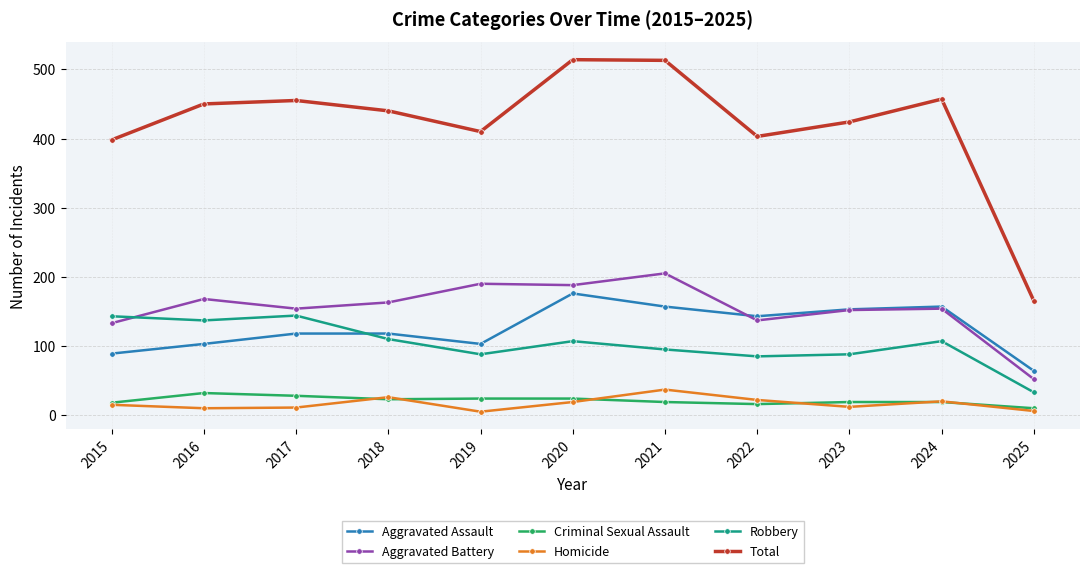

How many categories are shown in the chart?

11